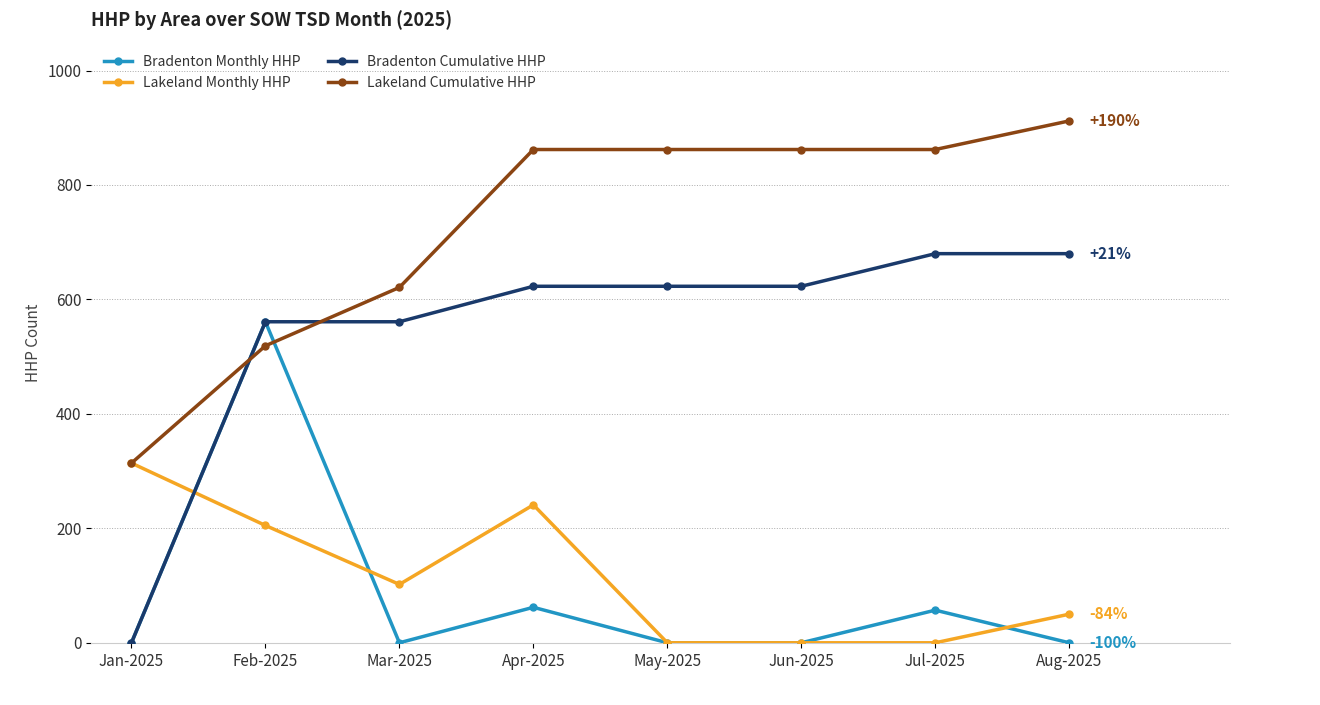

Which label corresponds to the largest value in the chart?

Aug-2025